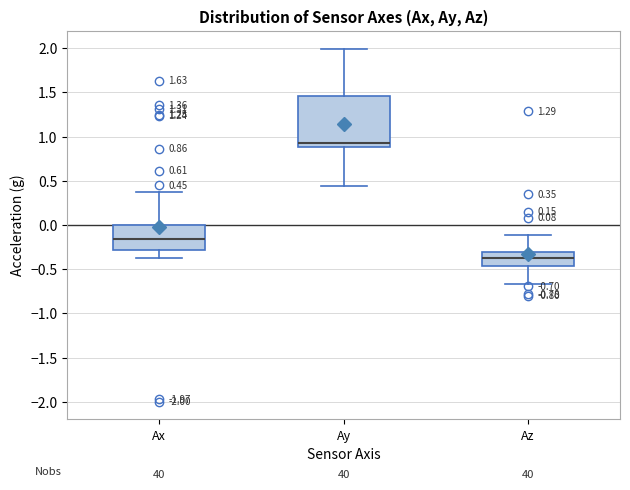

Which box is the tallest, from its lower edge to its upper edge?

Ay